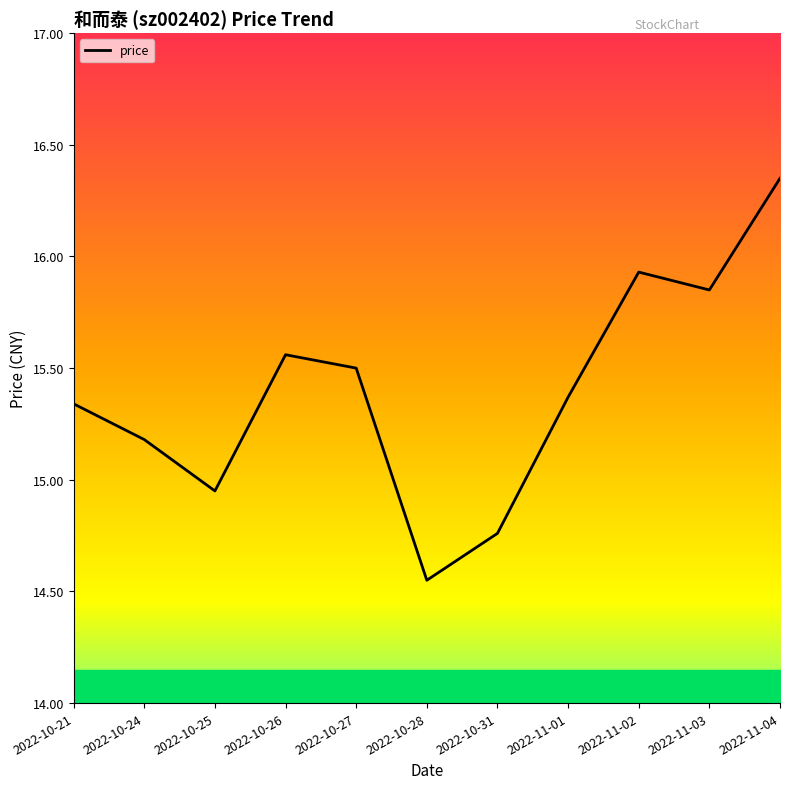

What position from the right is 2022-10-31?

5